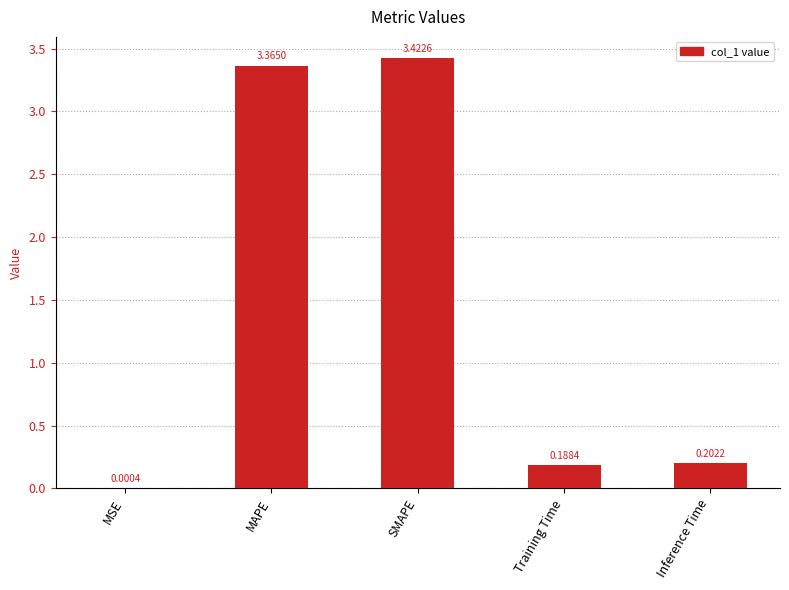

Which label corresponds to the largest value in the chart?

SMAPE